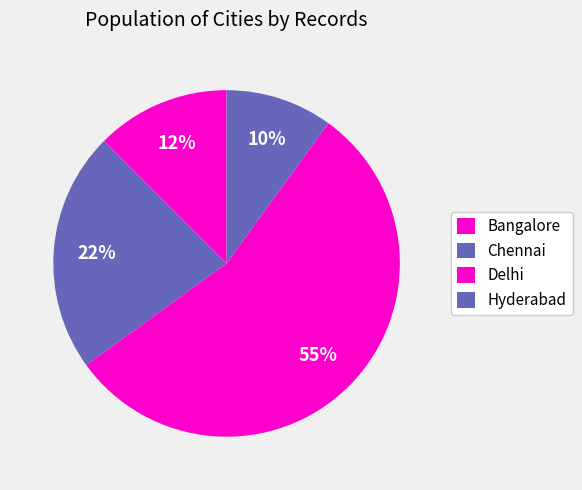

Does Delhi represent more than half of the total?

Yes